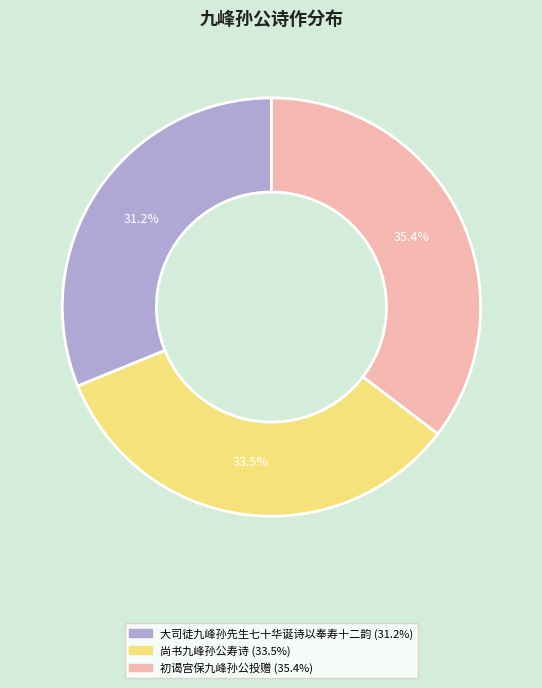

Is there any slice that represents more than half of the pie?

No